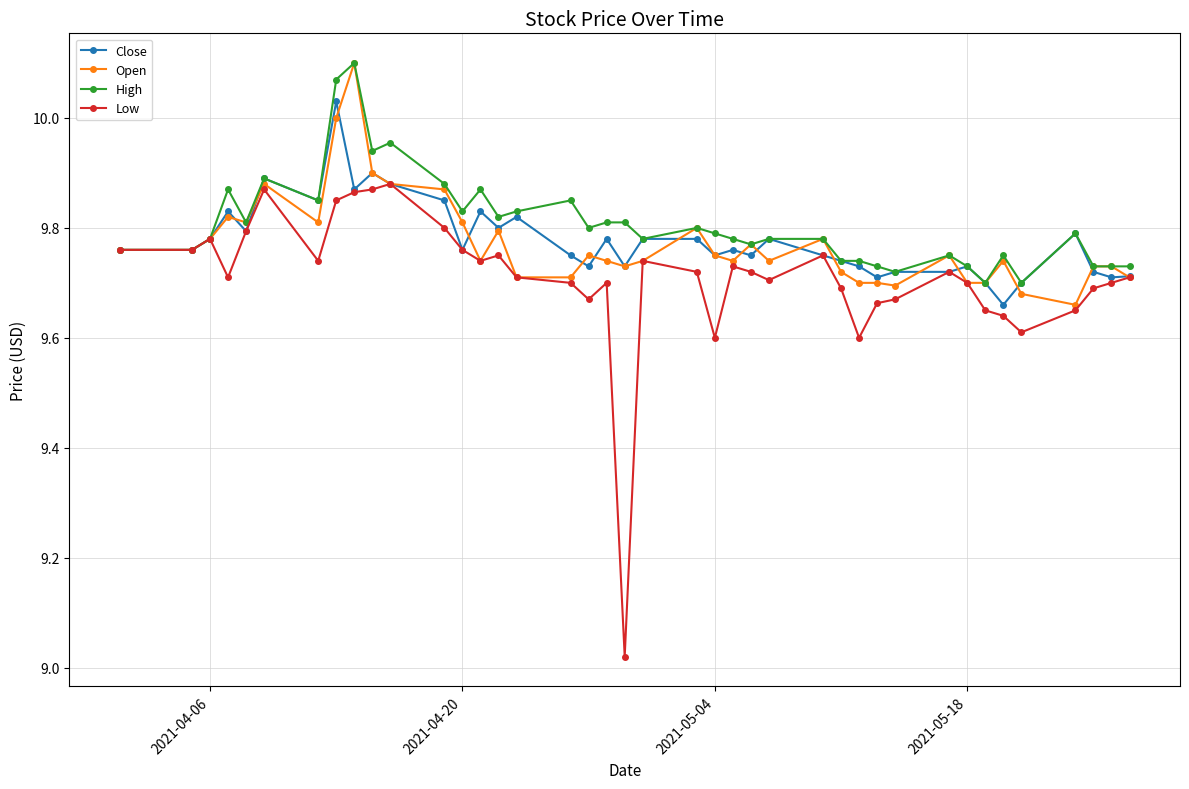

At how many categories does at least one series exceed 9?

40